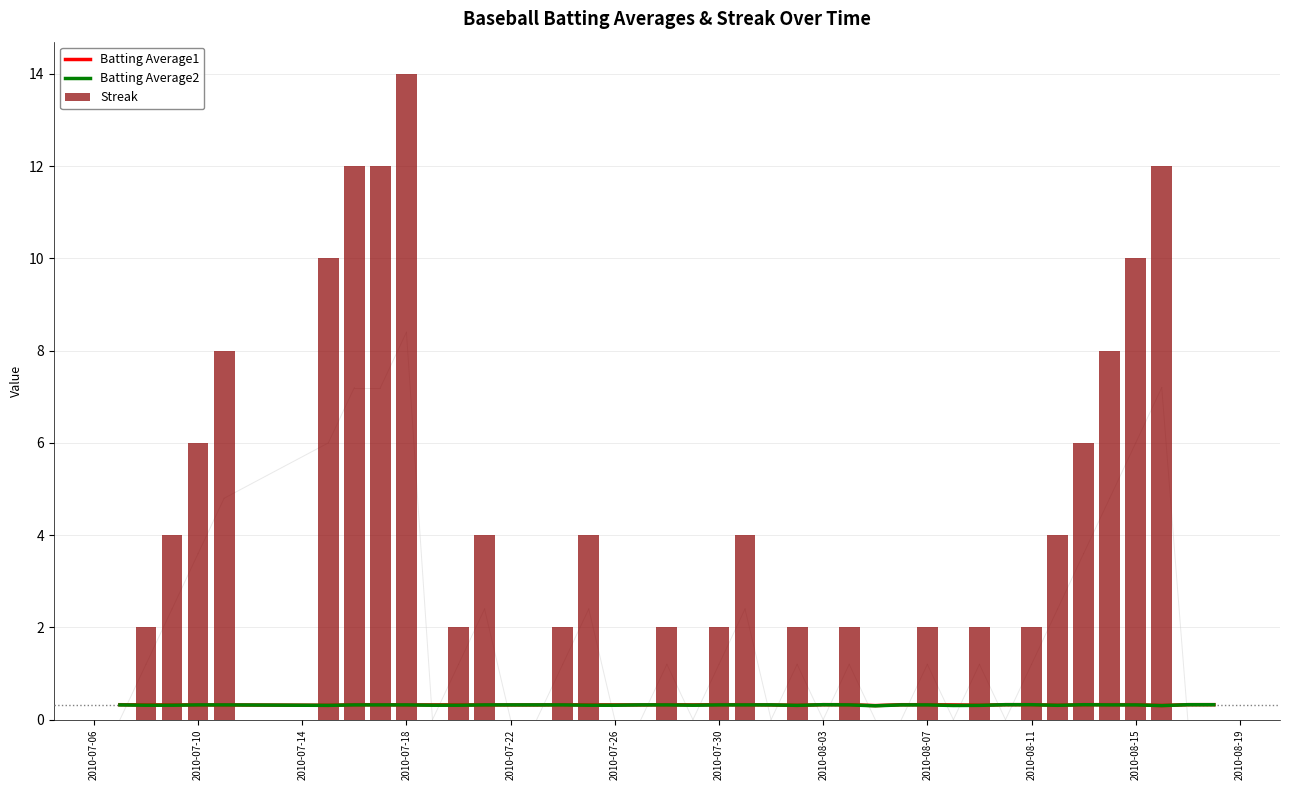

Reading right to left, list all the values displayed in this chart.

Batting Average1: 0.3	0.3	0.3	0.3	0.3	0.3	0.3	0.3	0.3	0.3	0.3	0.3	0.3	0.3	0.3	0.3	0.3	0.3	0.3	0.3	0.3	0.3	0.3	0.3	0.3	0.3	0.3	0.3	0.3	0.3	0.3	0.3	0.3	0.3	0.3	0.3	0.3	0.3	0.3	0.3
Batting Average2: 0.3	0.3	0.3	0.3	0.3	0.3	0.3	0.3	0.3	0.3	0.3	0.3	0.3	0.3	0.3	0.3	0.3	0.3	0.3	0.3	0.3	0.3	0.3	0.3	0.3	0.3	0.3	0.3	0.3	0.3	0.3	0.3	0.3	0.3	0.3	0.3	0.3	0.3	0.3	0.3
Streak: 0.0	0.0	12.0	10.0	8.0	6.0	4.0	2.0	0.0	2.0	0.0	2.0	0.0	0.0	2.0	0.0	2.0	0.0	4.0	2.0	0.0	2.0	0.0	0.0	4.0	2.0	0.0	0.0	4.0	2.0	0.0	14.0	12.0	12.0	10.0	8.0	6.0	4.0	2.0	0.0